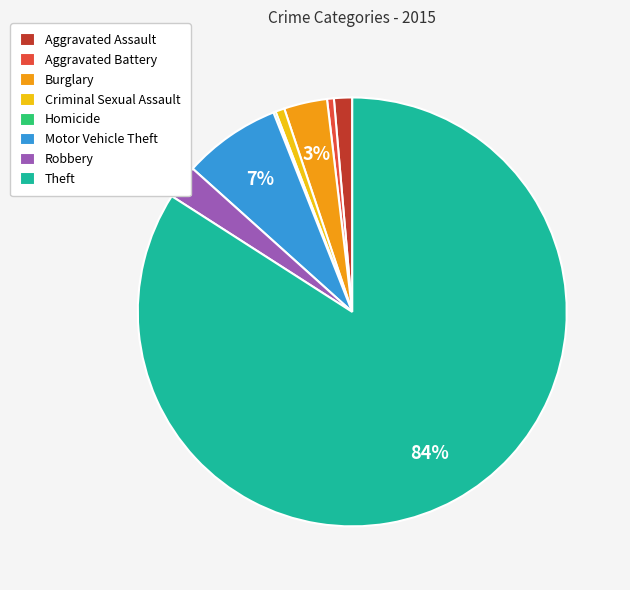

To the nearest percent, what percentage of the pie is Motor Vehicle Theft?

7%